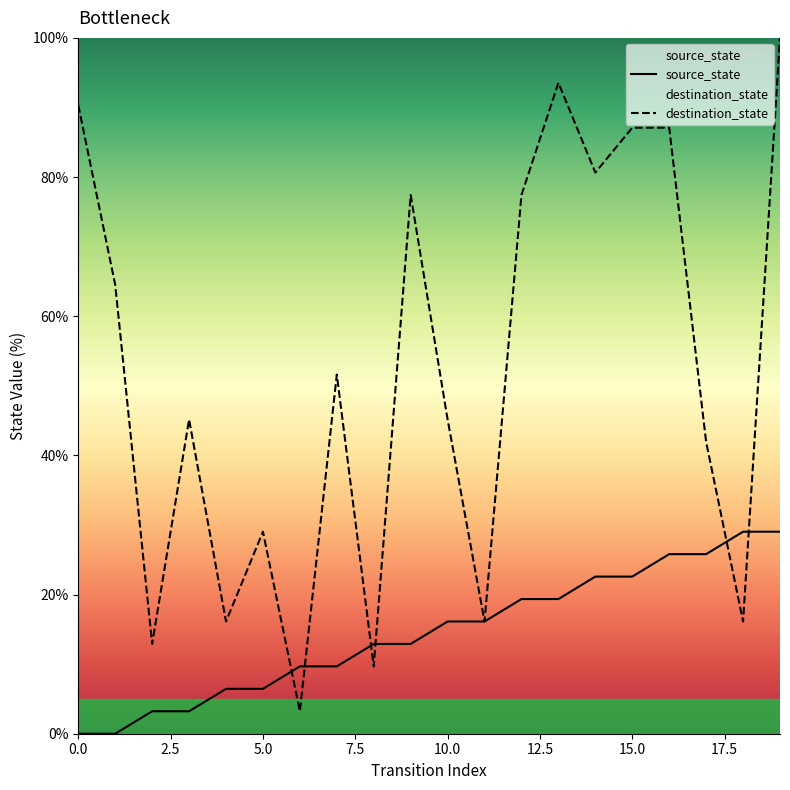

Is it true that destination_state equals 93.5 at 13?

True